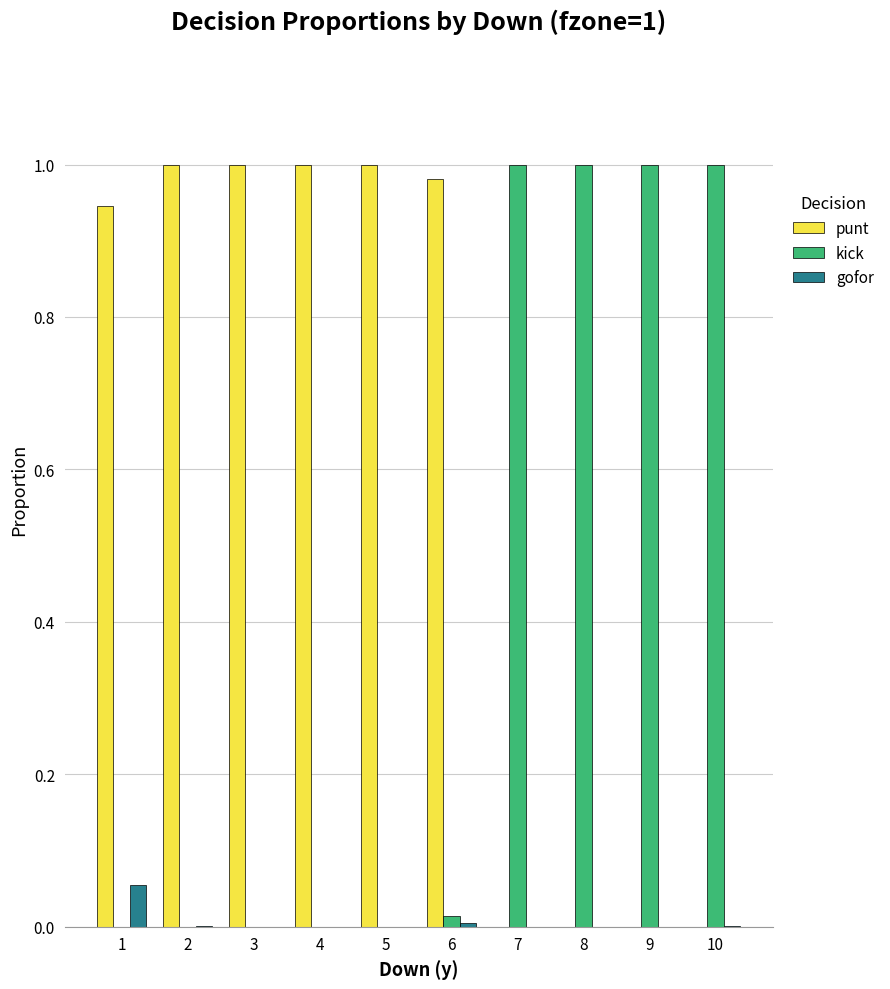

How many categories are shown in the chart?

10